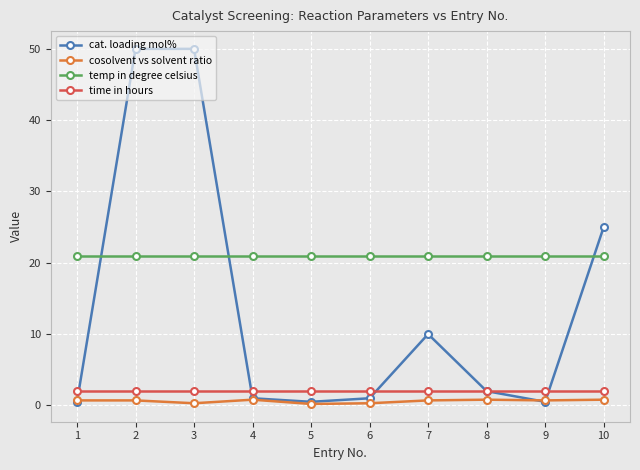

How many distinct data groups are displayed?

4